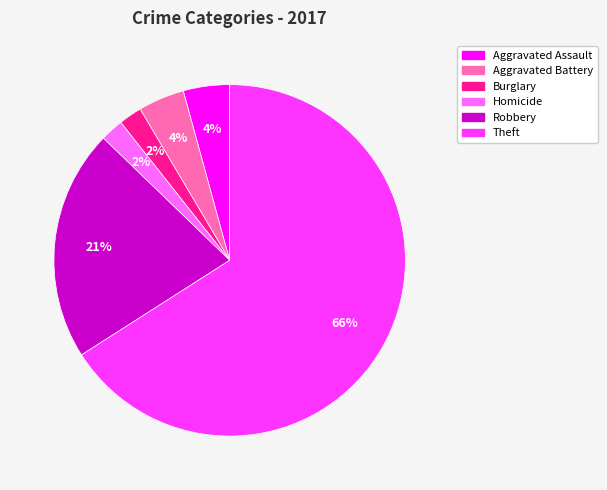

Does any single category account for the majority?

Yes